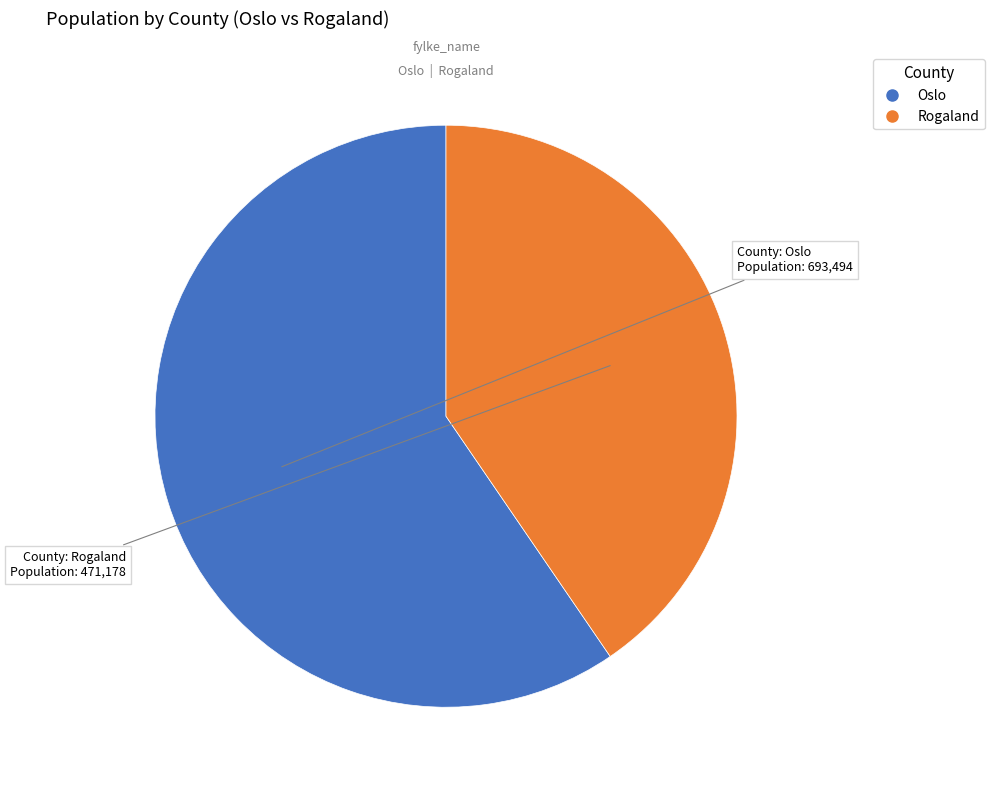

Is there any slice that represents more than half of the pie?

Yes